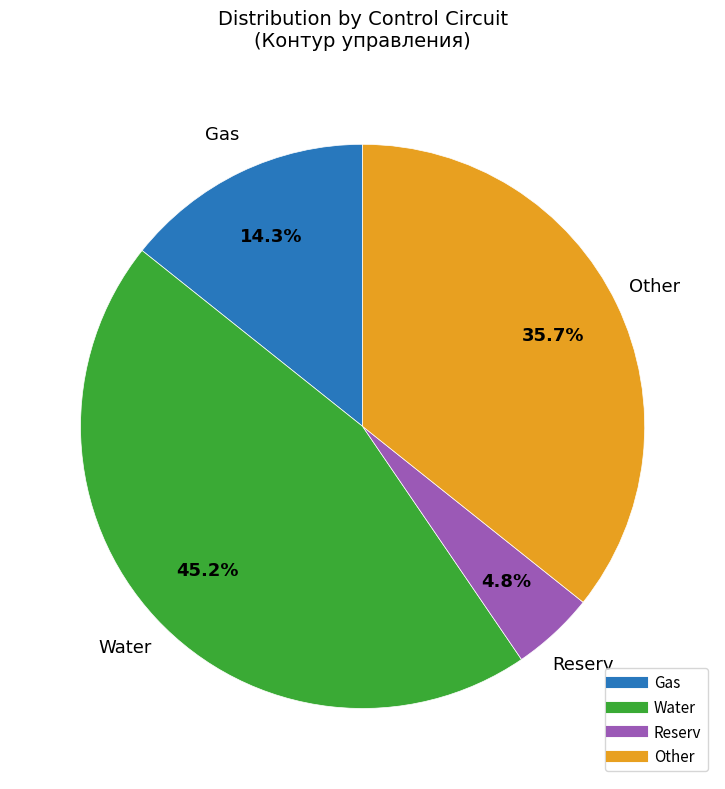

Is there any slice that represents more than half of the pie?

No